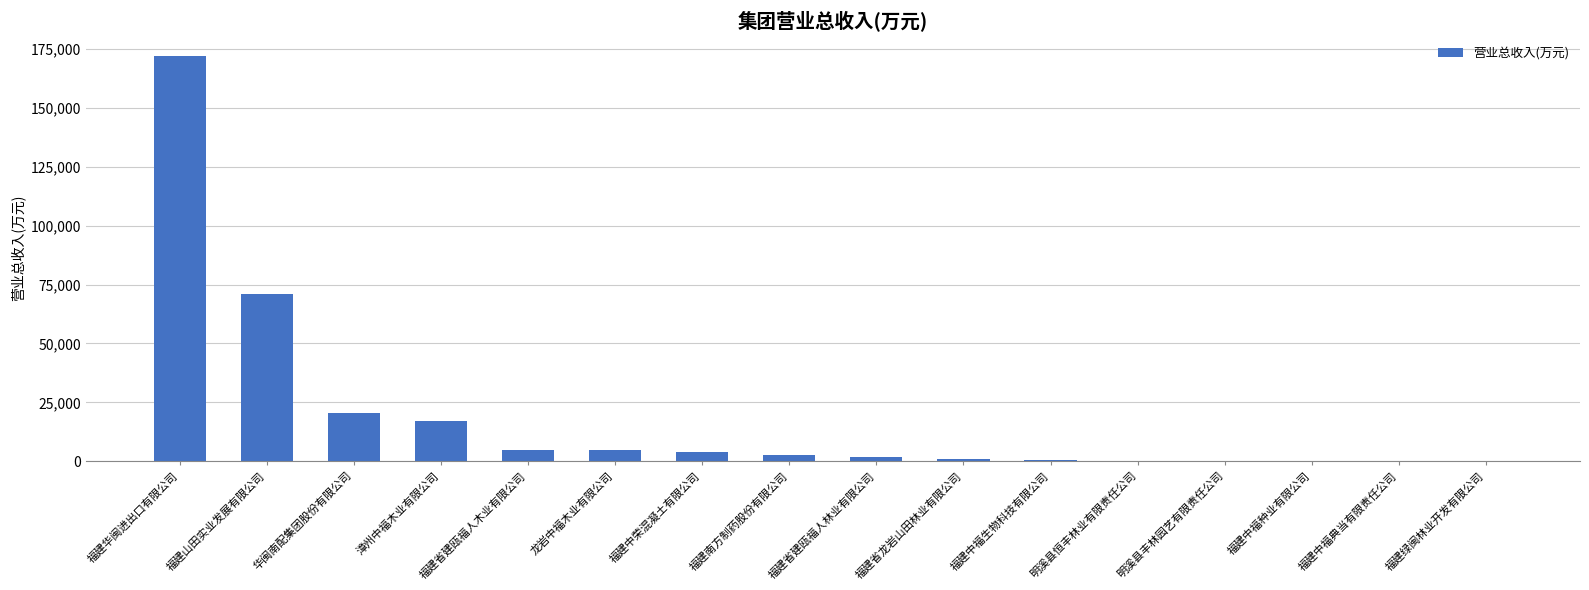

What is the maximum value shown in the chart?

172292.4